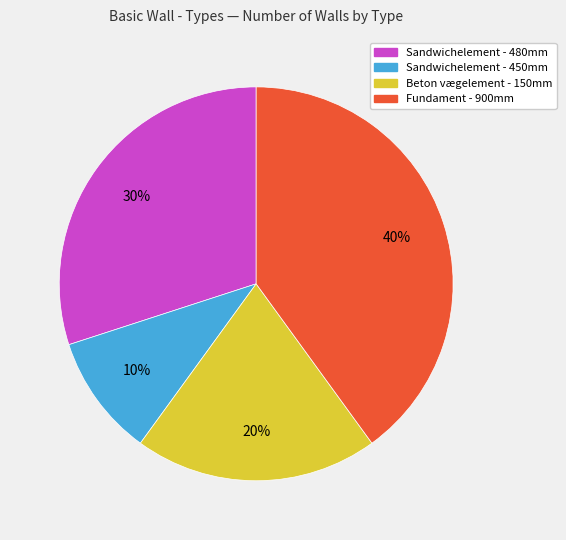

Does Sandwichelement - 480mm account for over 50% of the chart?

No